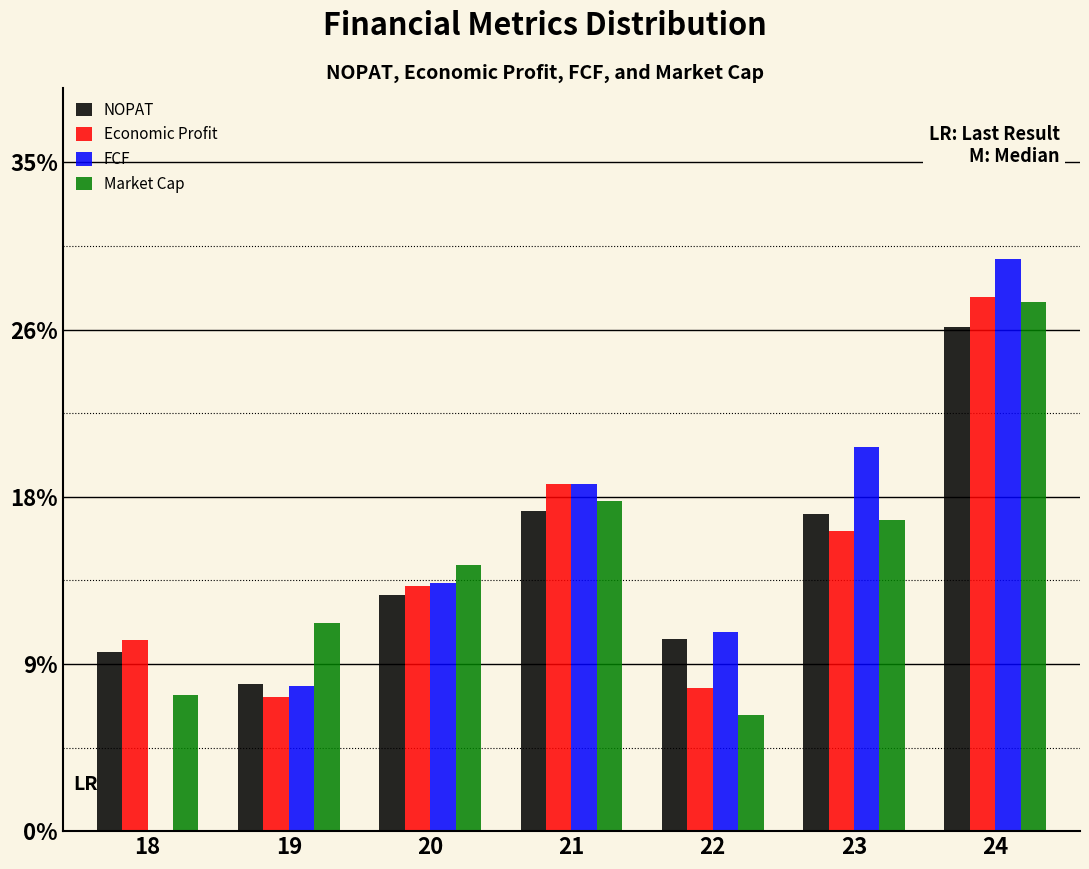

Are the bars horizontal?

No